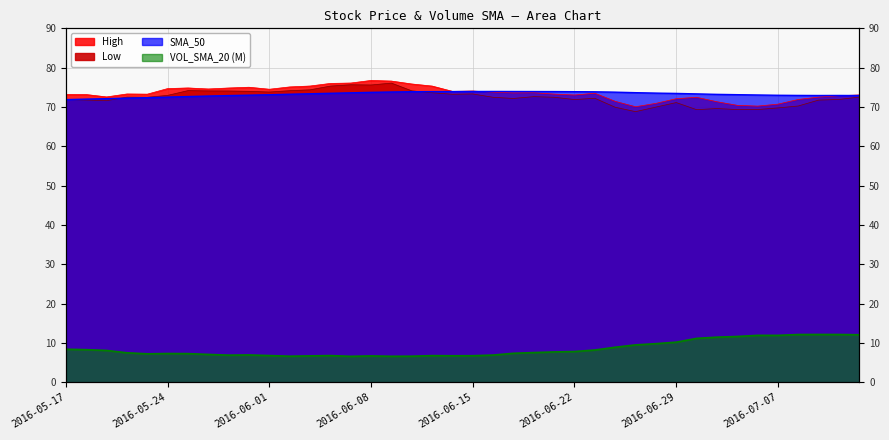

True or false: High and VOL_SMA_20 cross at least once.

False